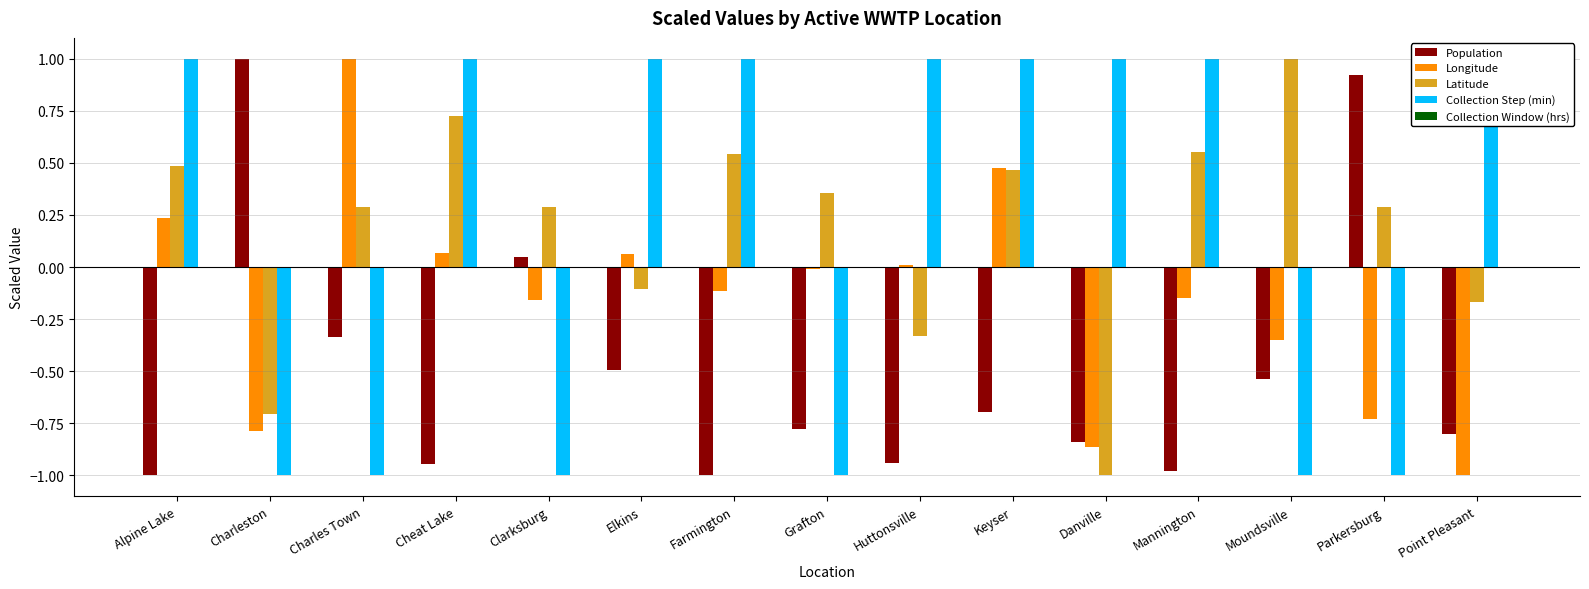

Is the value of Collection Step (min) at Mannington greater than the value of Population at Parkersburg?

Yes